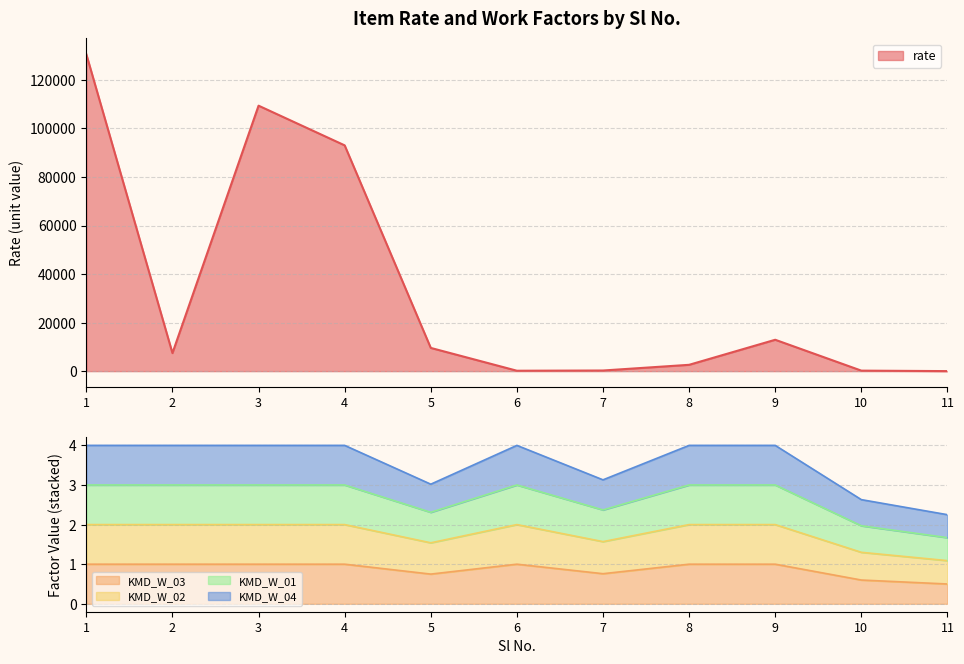

The KMD_W_03 series shows 1.4 at 9. True or false?

False